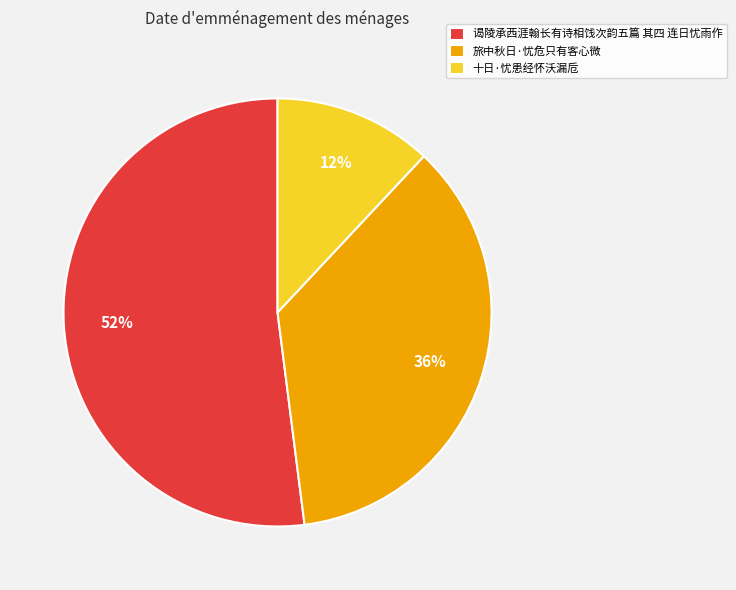

To the nearest percent, what portion does 谒陵承西涯翰长有诗相饯次韵五篇 其四 连日忧雨作 represent?

52%